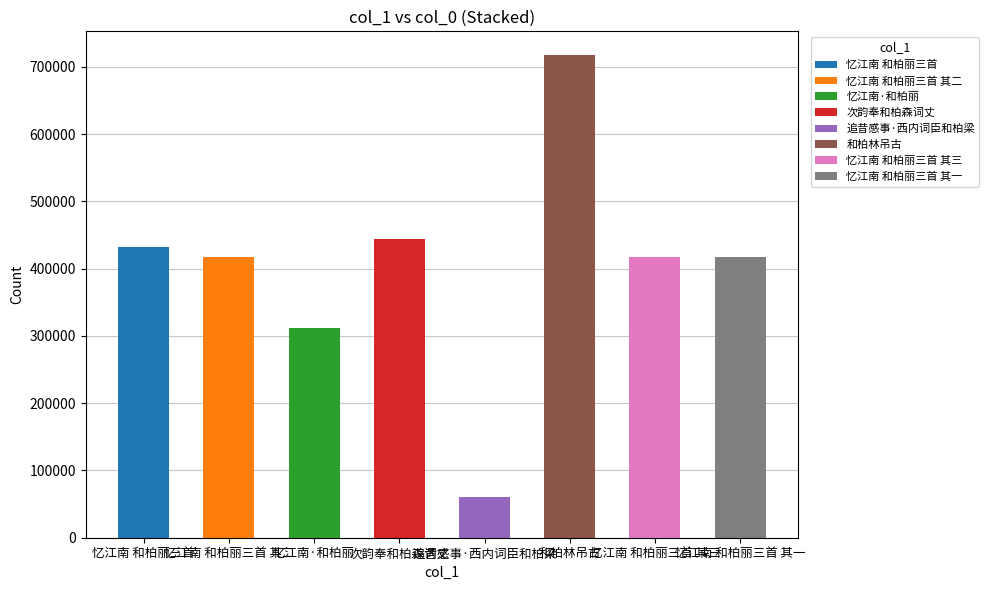

What is the difference between the values at 次韵奉和柏森词丈 and 忆江南 和柏丽三首 其二?

26540